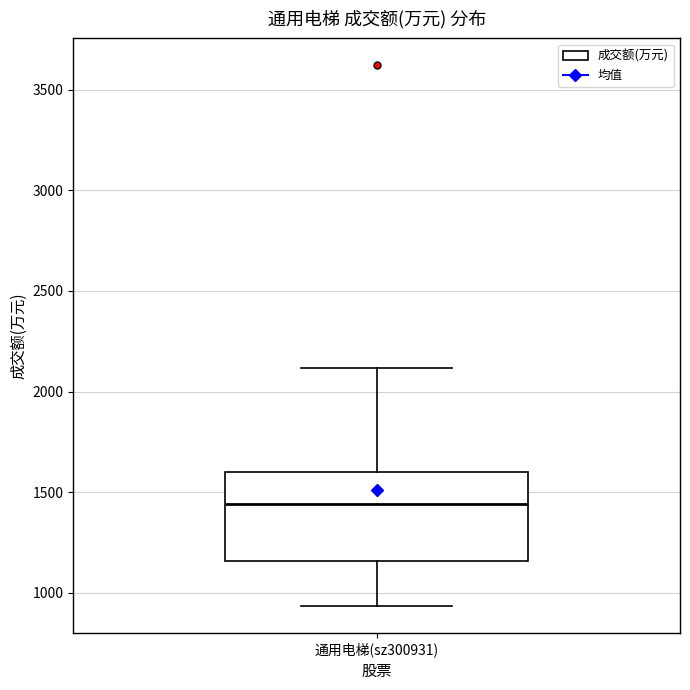

Where does the lower whisker of the box for 通用电梯(sz300931) end on the y-axis? The values are not printed on the chart, so give them approximately, as read against the axis.

950